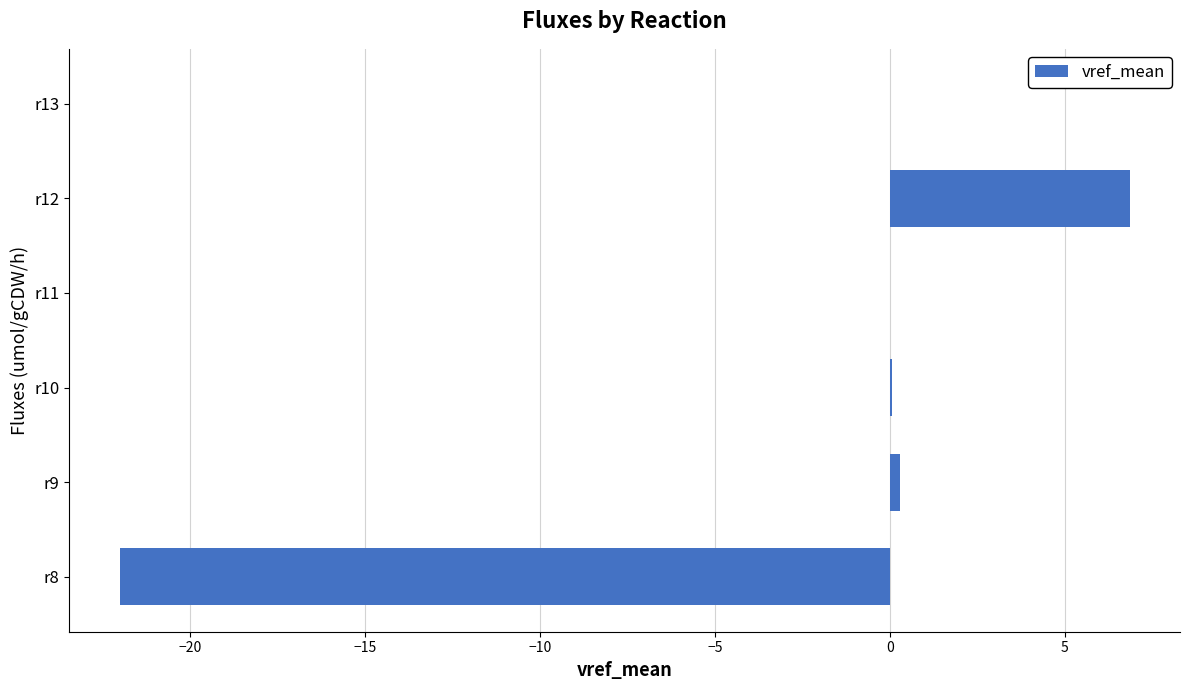

Which label corresponds to the largest value in the chart?

r12